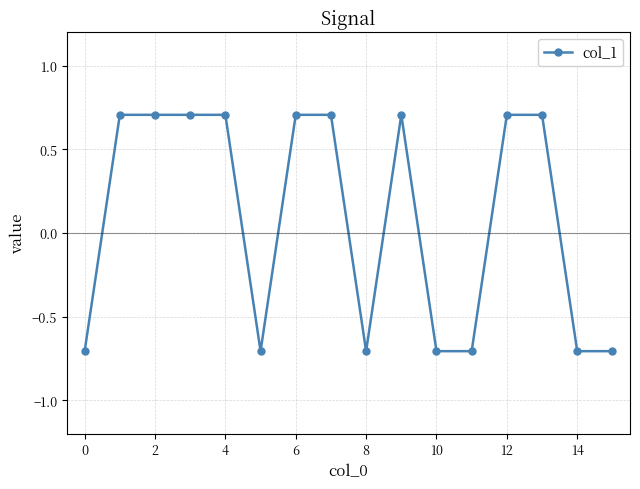

Reading left to right, extract all data points from this chart.

-0.7	0.7	0.7	0.7	0.7	-0.7	0.7	0.7	-0.7	0.7	-0.7	-0.7	0.7	0.7	-0.7	-0.7